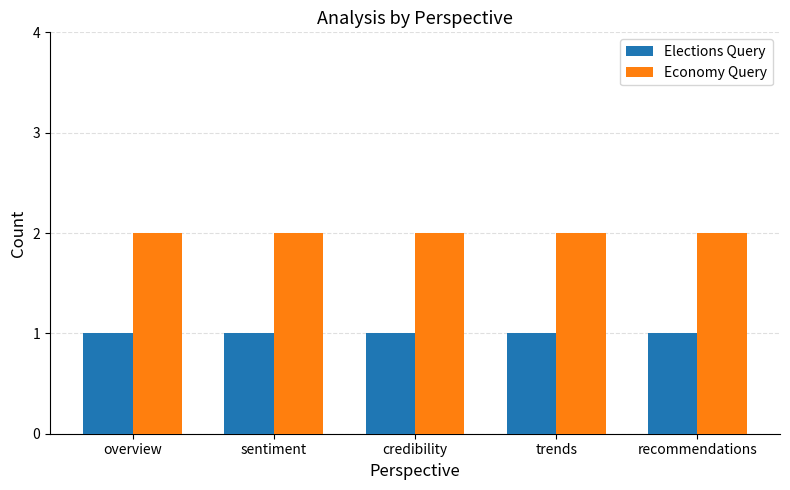

How many data points does each series have?

5